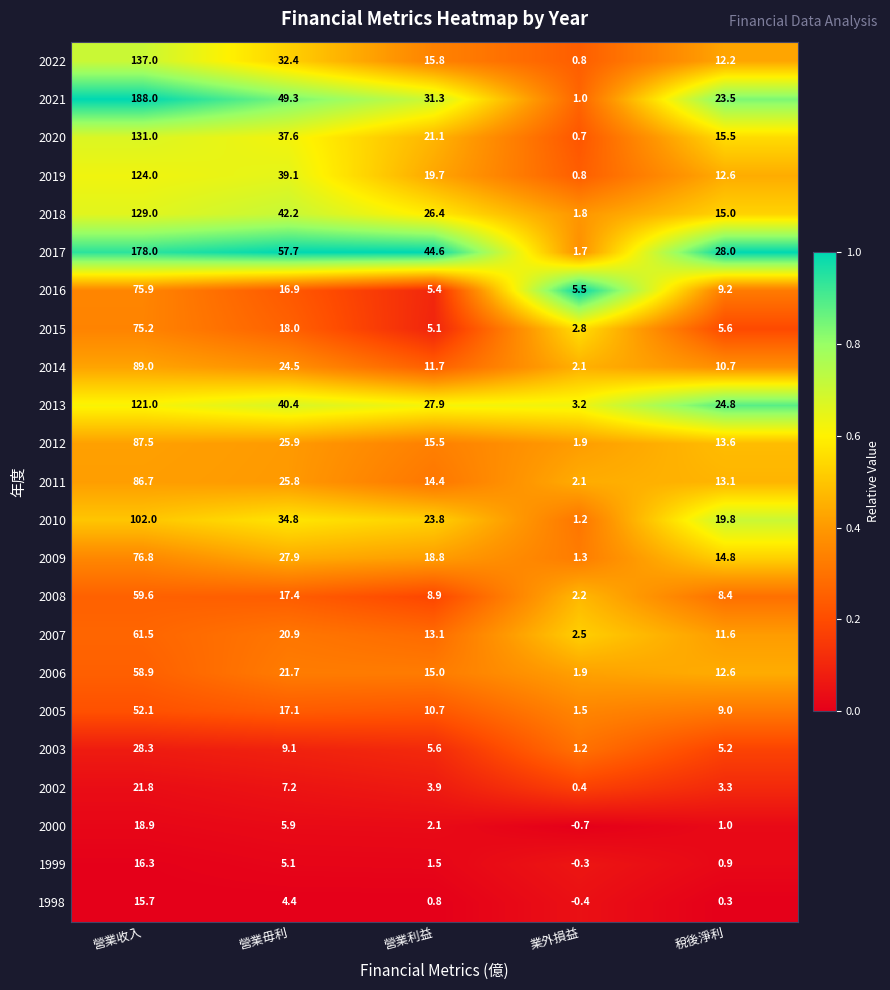

What is the difference between the maximum and minimum values in the 2008 series?

57.4